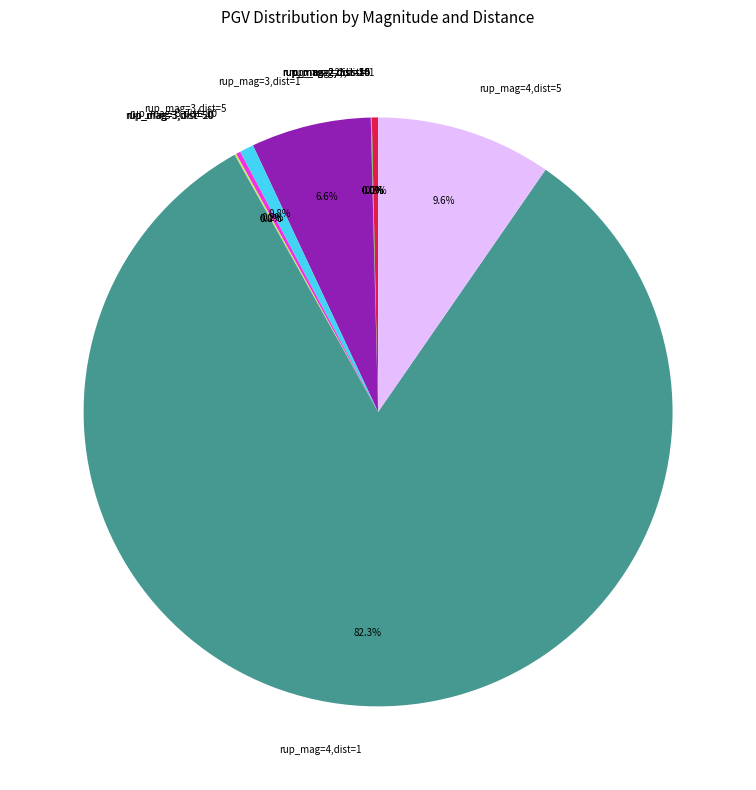

What percentage is NOT represented by rup_mag=4,dist=5?

90.4%